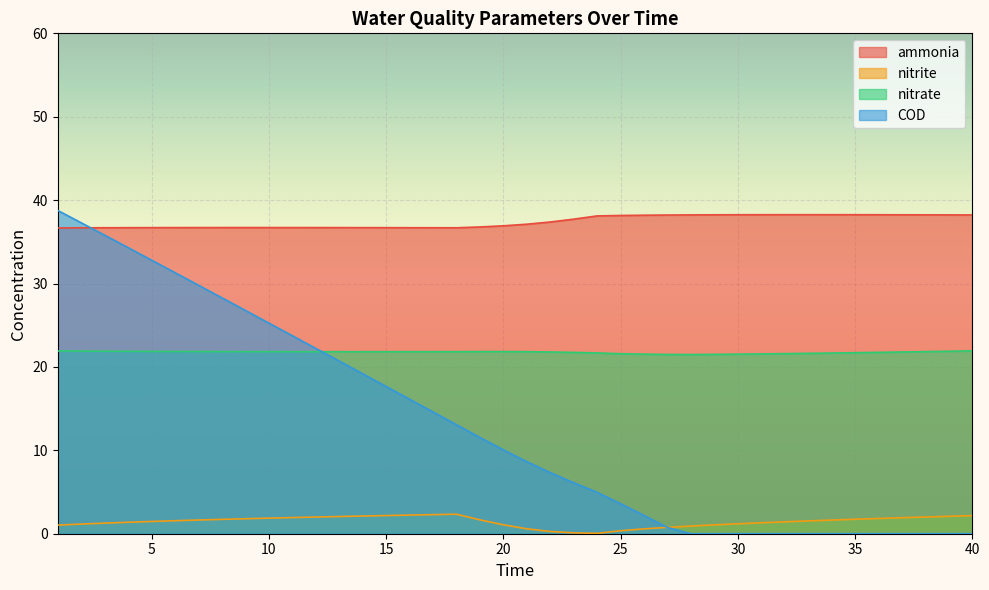

List the labels in order of ammonia value, smallest first.

1, 2, 18, 3, 17, 16, 4, 15, 5, 14, 13, 6, 12, 7, 11, 8, 10, 9, 19, 20, 21, 22, 23, 24, 25, 26, 27, 40, 28, 39, 38, 29, 37, 36, 30, 35, 31, 34, 32, 33